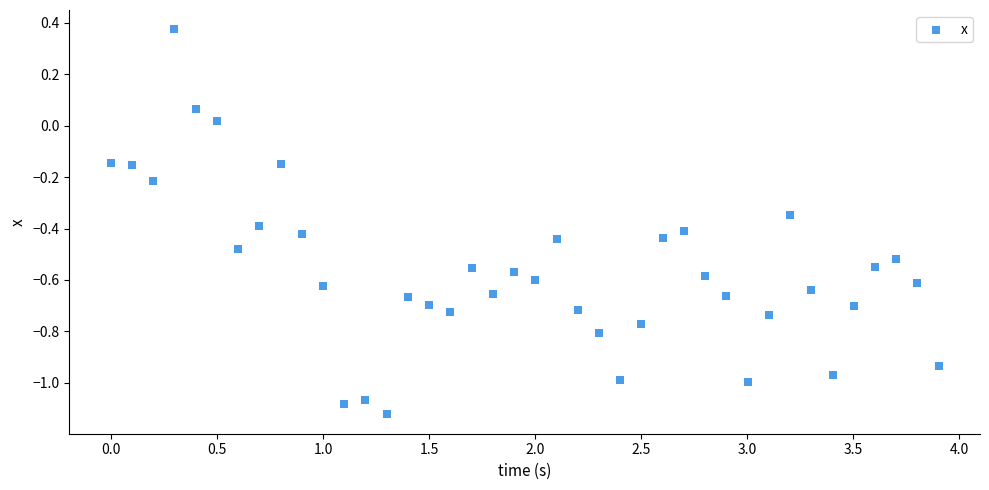

What is the range of Y values (max minus min)?

1.5